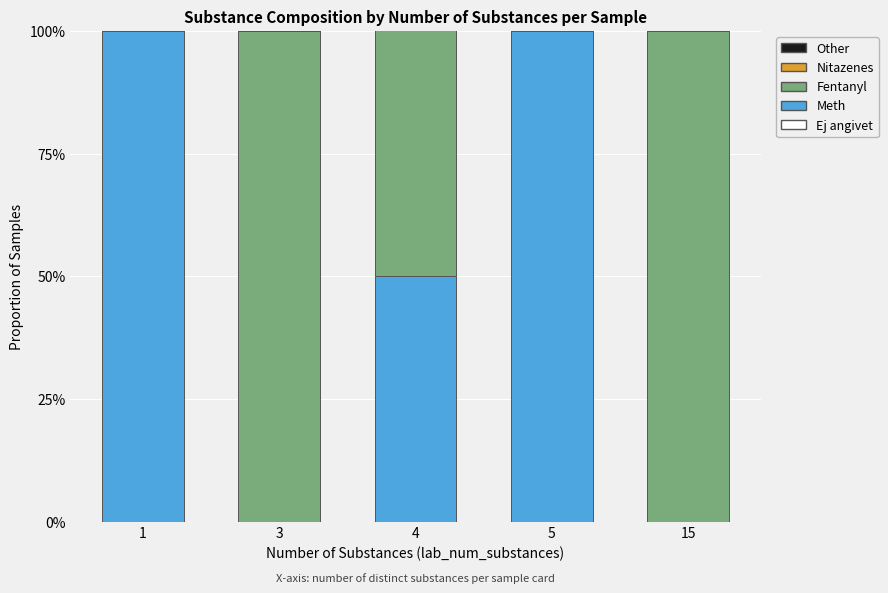

Between 3 and 4, which series saw the biggest shift?

Meth